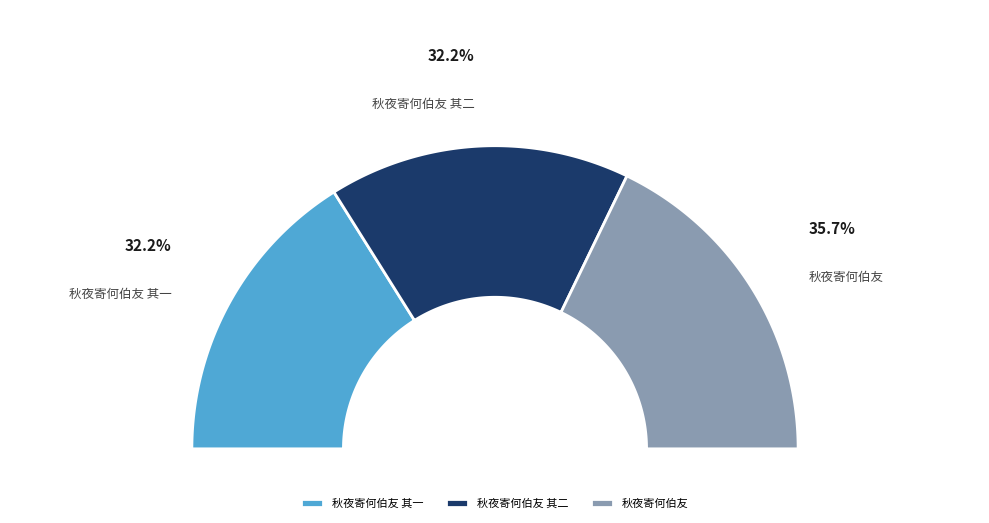

Count the number of slices in the pie.

3